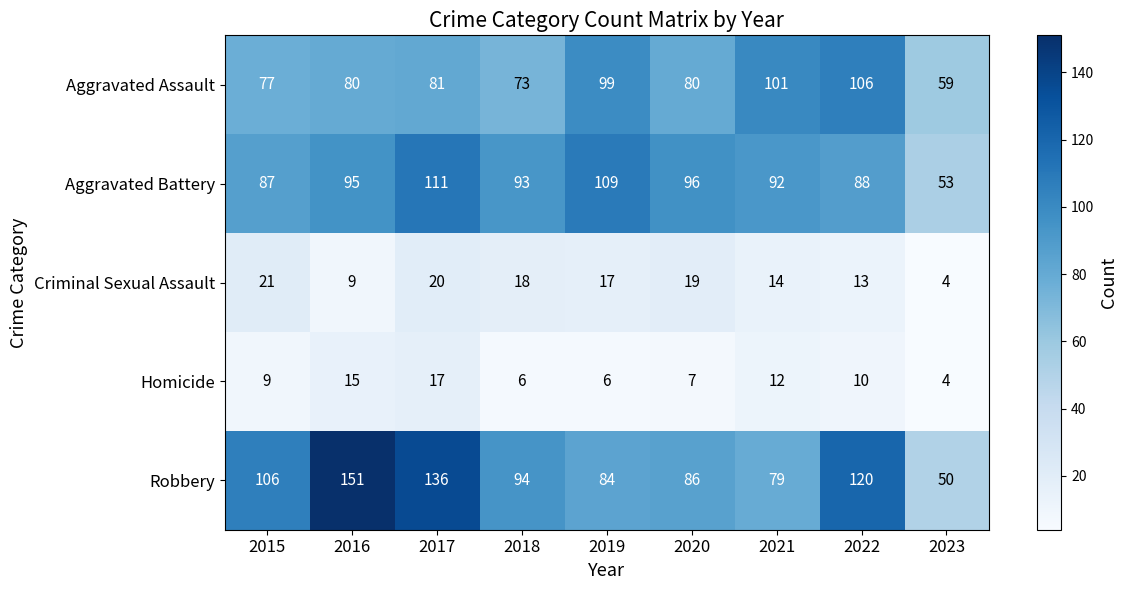

True or false: Aggravated Assault has a value of 80 at 2016.

True